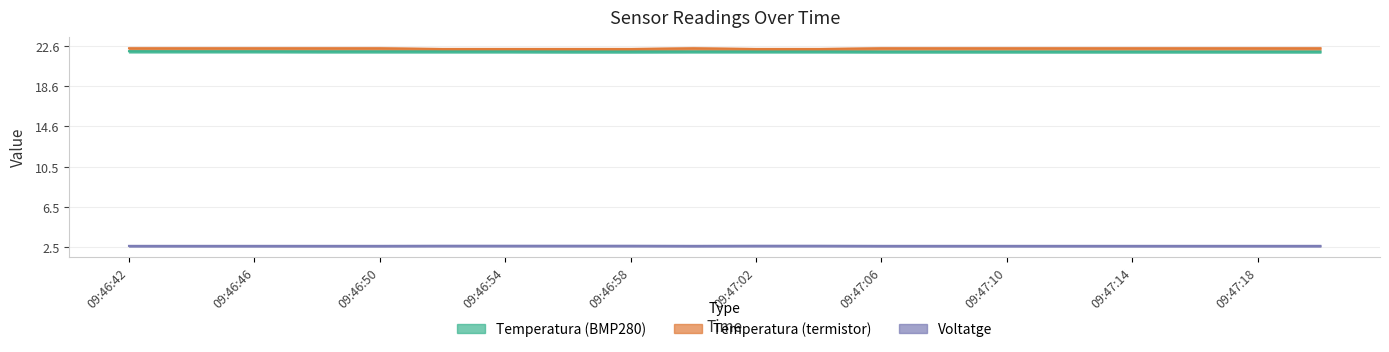

What are all the series names shown in the legend?

Temperatura (BMP280), Temperatura (termistor), Voltatge